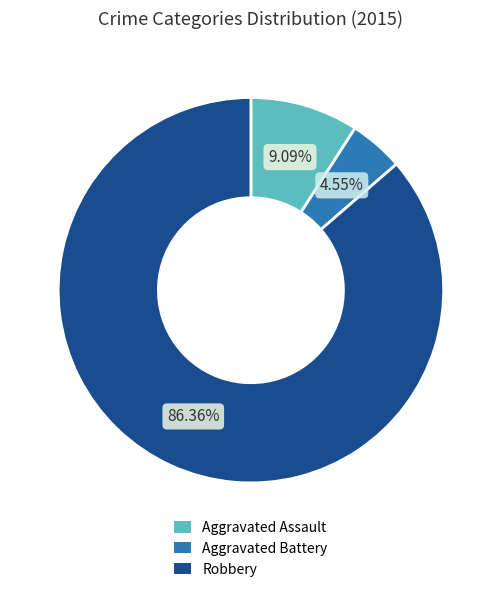

Between Aggravated Battery and Robbery, which is larger?

Robbery